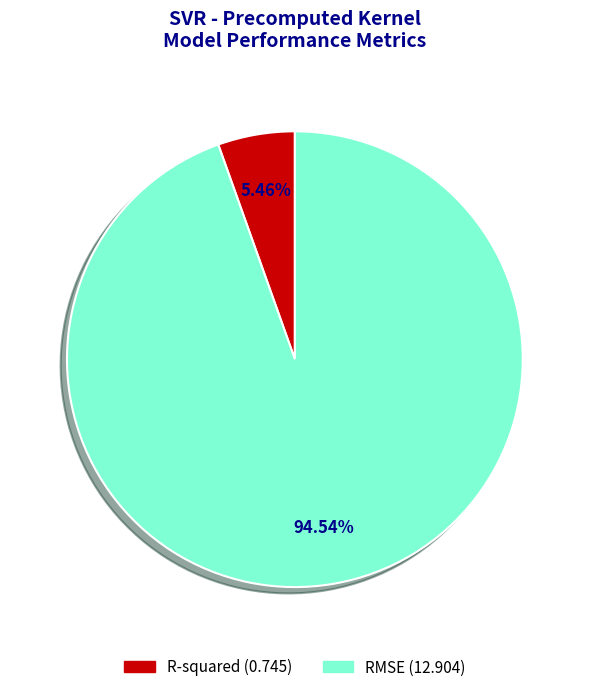

True or false: RMSE accounts for 99% of the total.

False